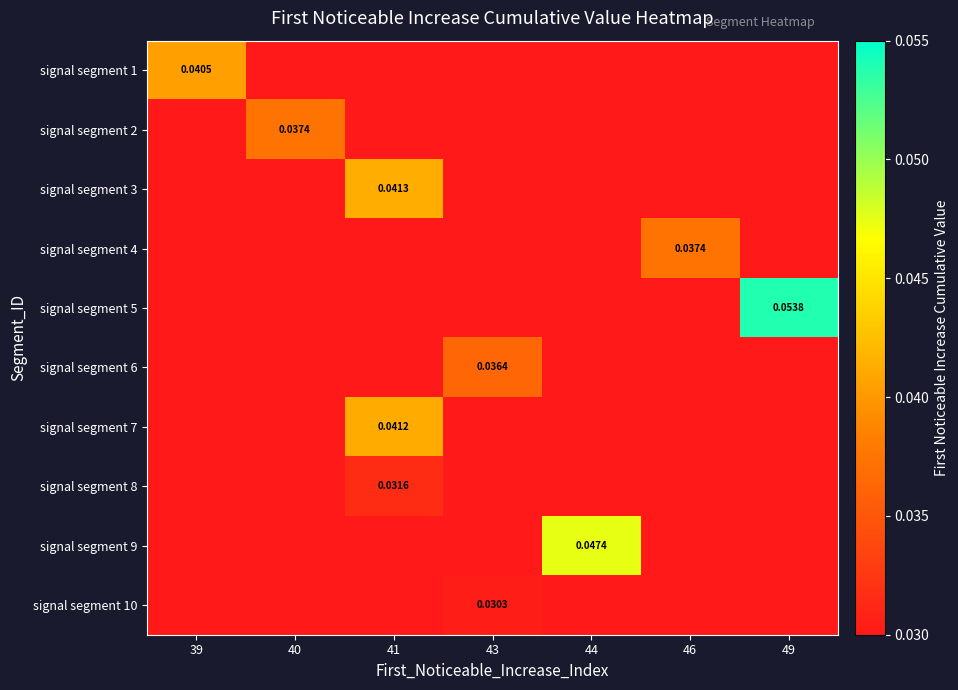

Is it true that signal segment 3 equals 0.0 at 39?

True